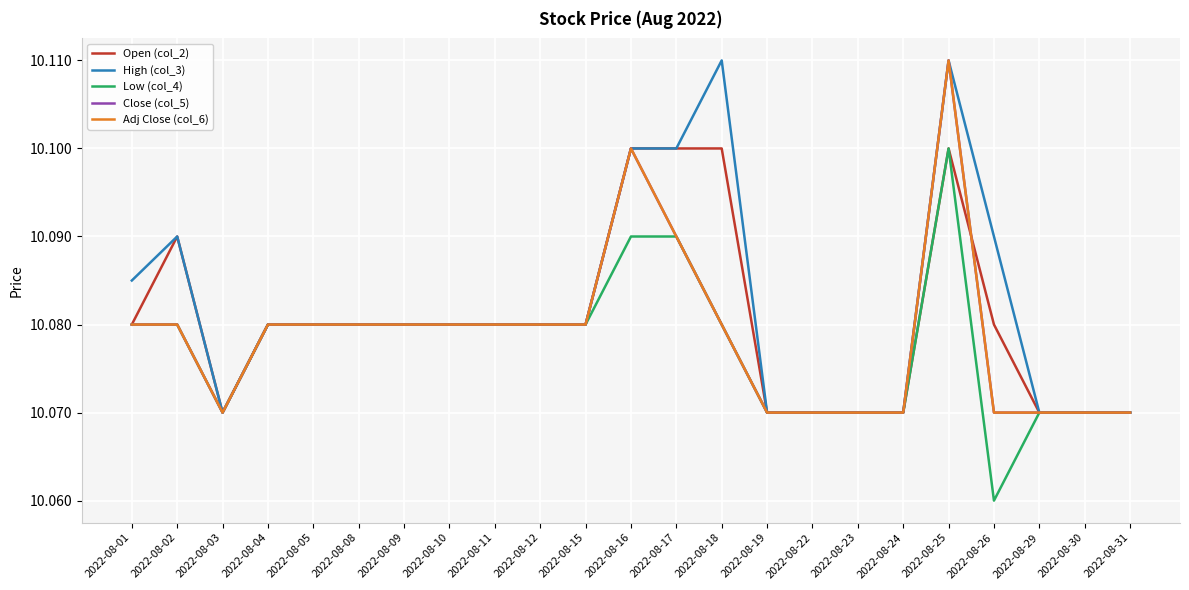

How many High (col_3) values are between 10 and 11?

23